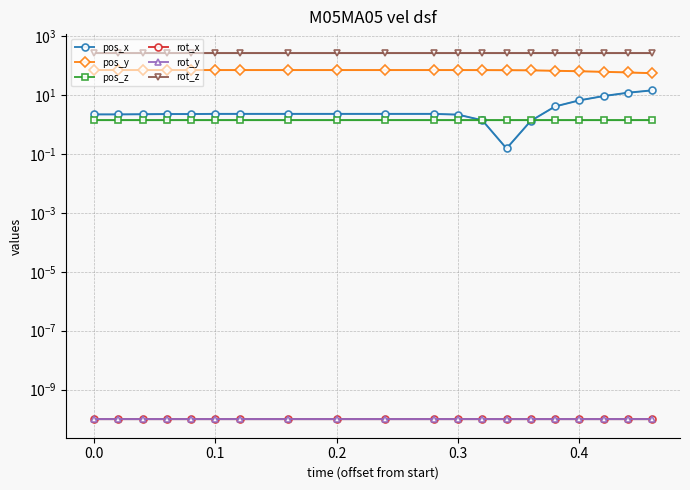

What is the sum of all pos_z values?

28.0